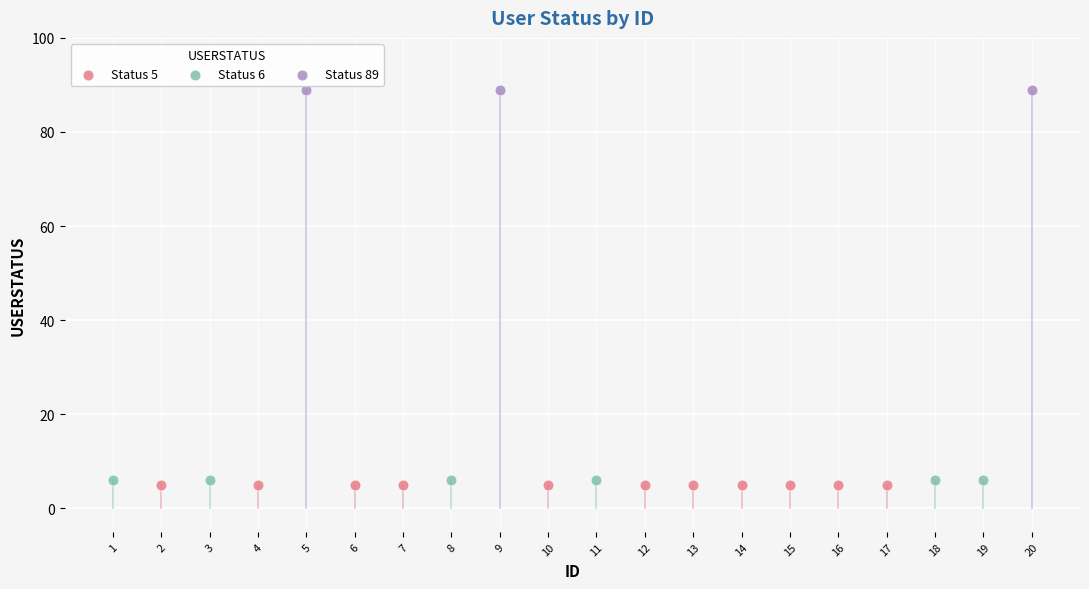

Which series reaches the maximum Y coordinate?

Status 89